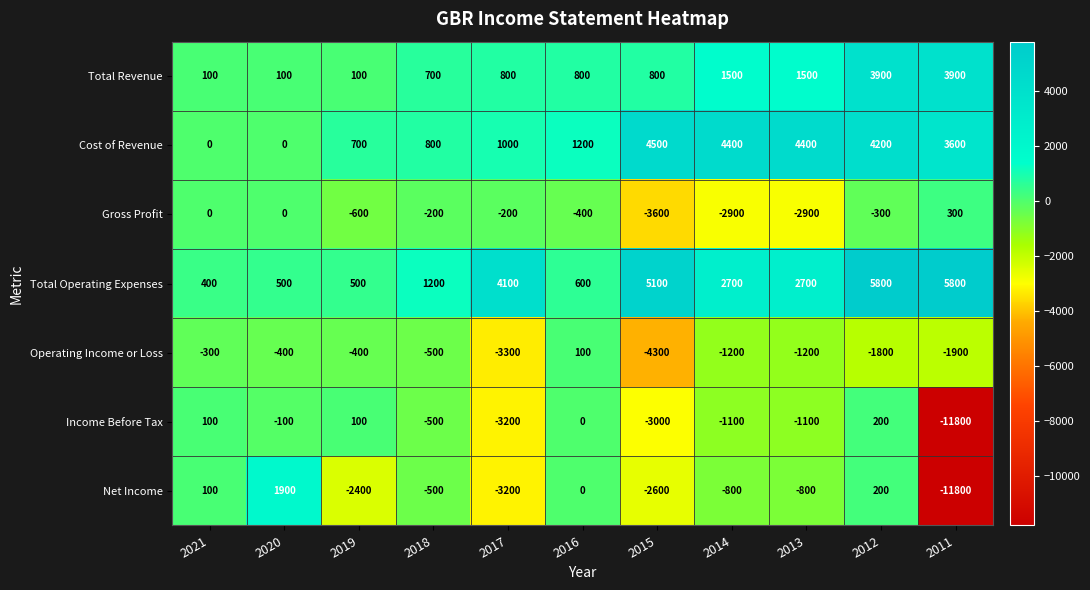

Which category has the highest value in the Operating Income or Loss series?

2016